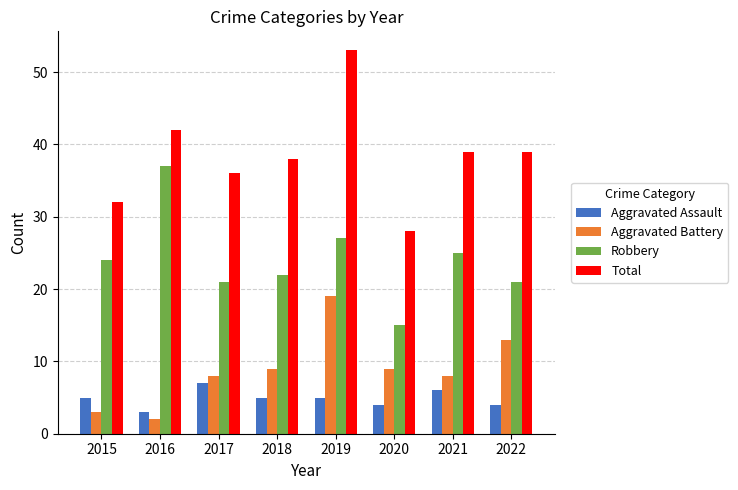

What is the difference between the second highest and minimum values in the Aggravated Assault series?

3